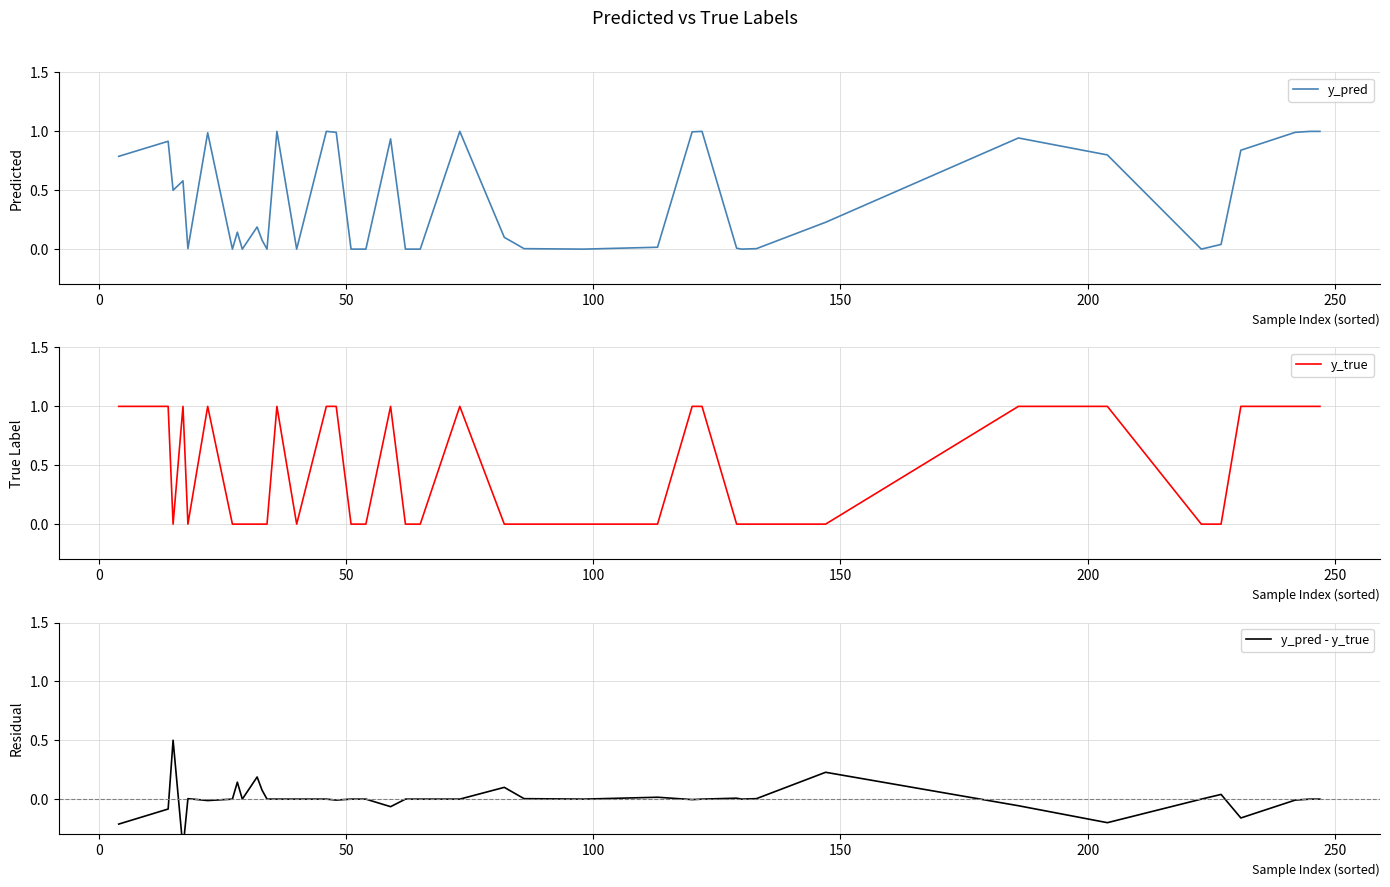

What is the highest value of the y_pred series?

1.0